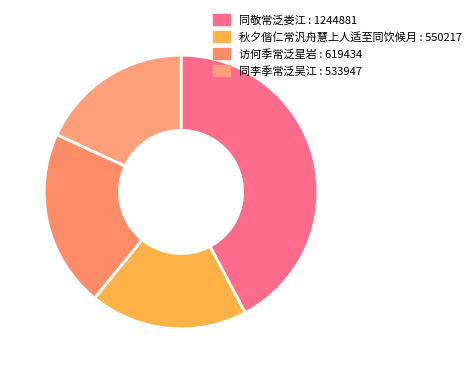

How many slices are in this pie chart?

4